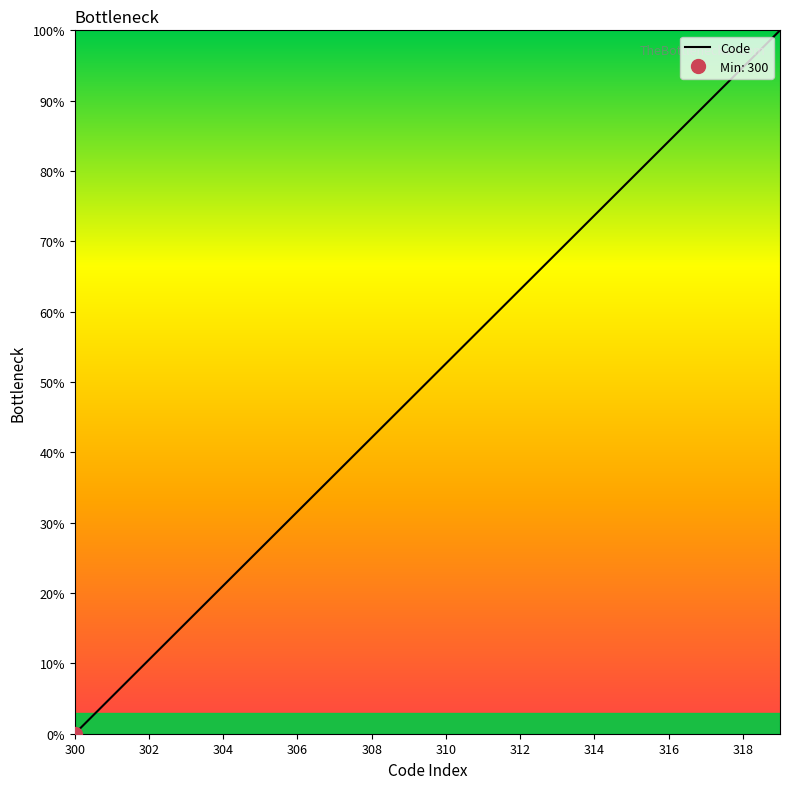

What is the maximum value for Code?

100.0